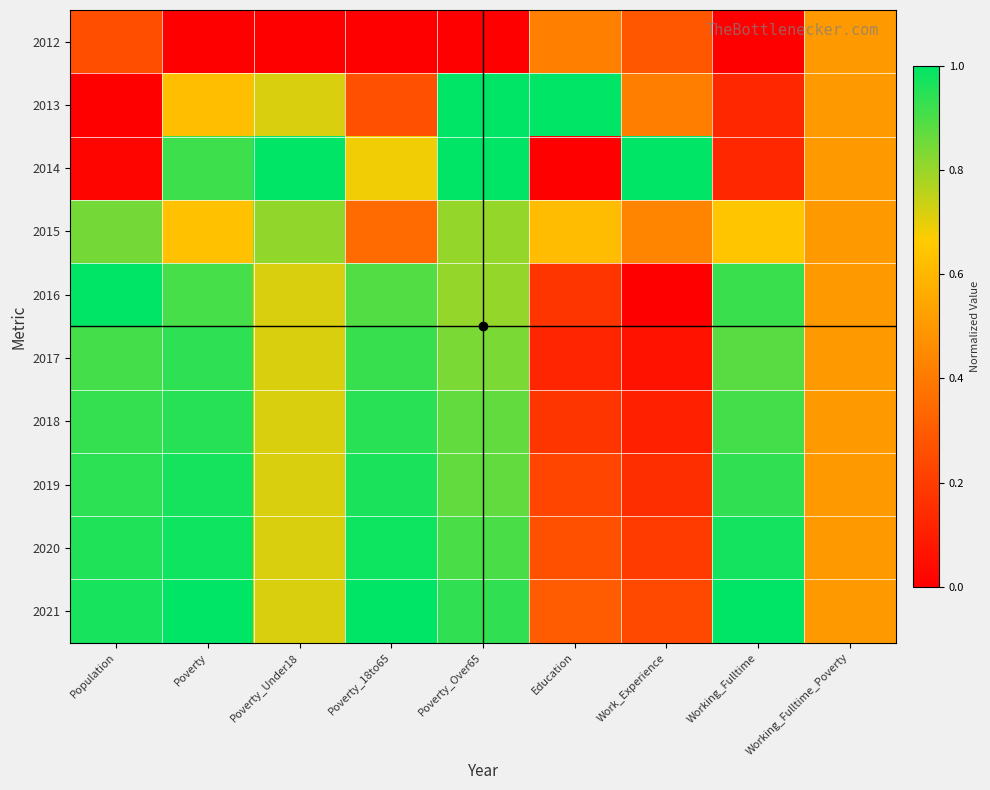

At Poverty_Under18, list the series in order from largest to smallest.

2014, 2015, 2013, 2016, 2017, 2018, 2019, 2020, 2021, 2012